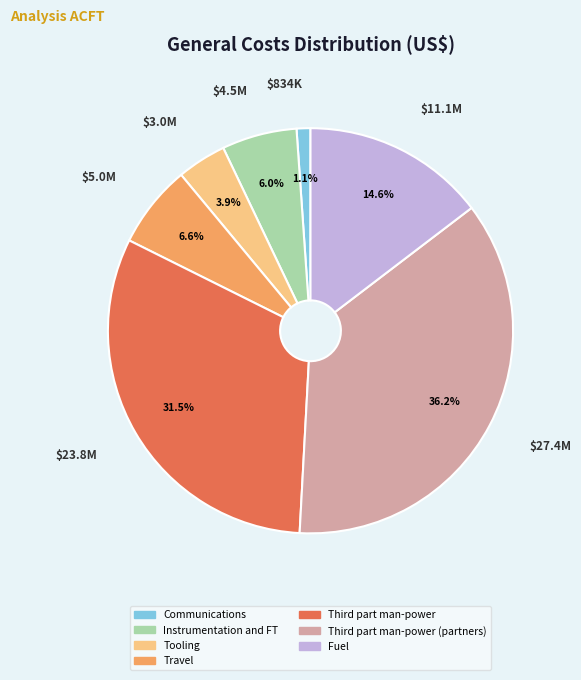

Does any single category account for the majority?

No